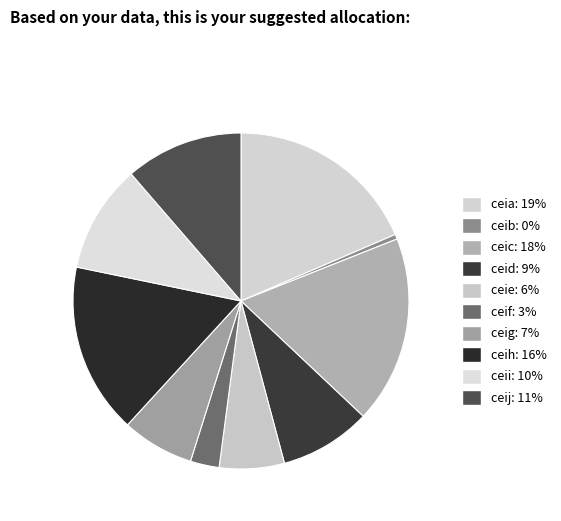

Does ceia represent more than half of the total?

No